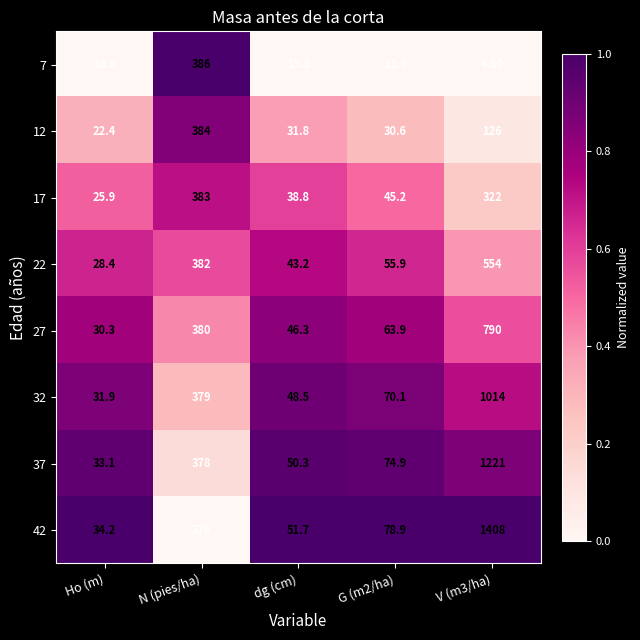

What is the sum of all 22 values?

1063.5